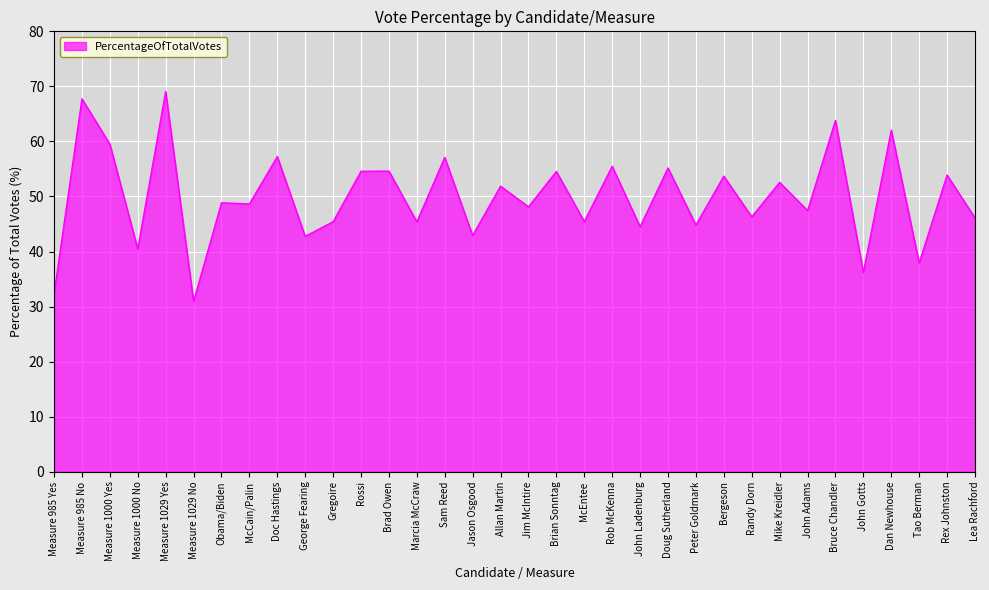

What is the minimum value shown in the chart?

30.9